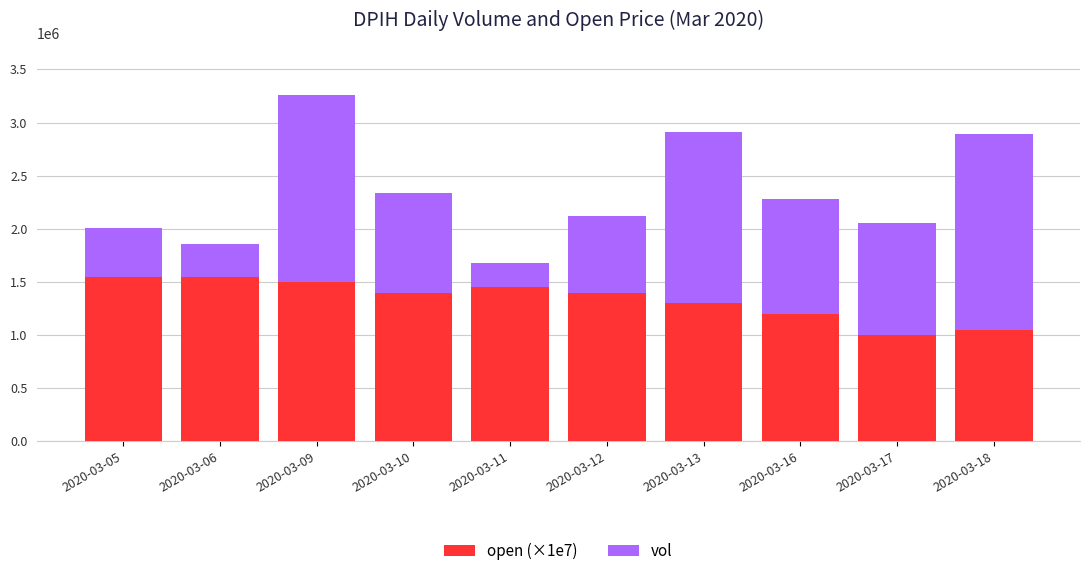

What is the highest value of the open (×1e7) series?

1550000.0